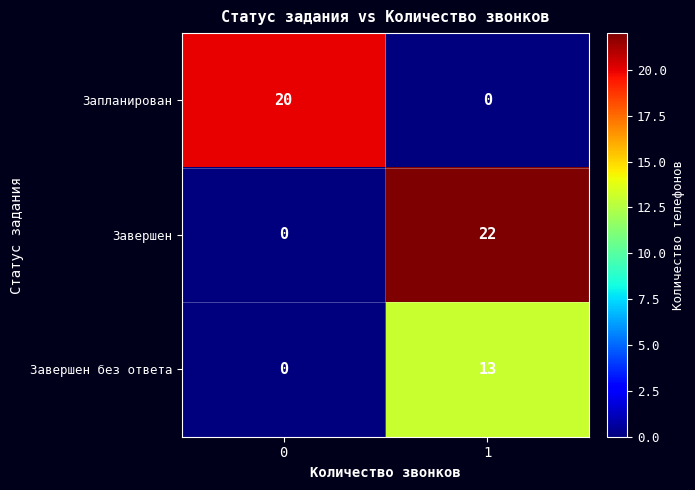

What is the difference between the highest and lowest values at 1?

22